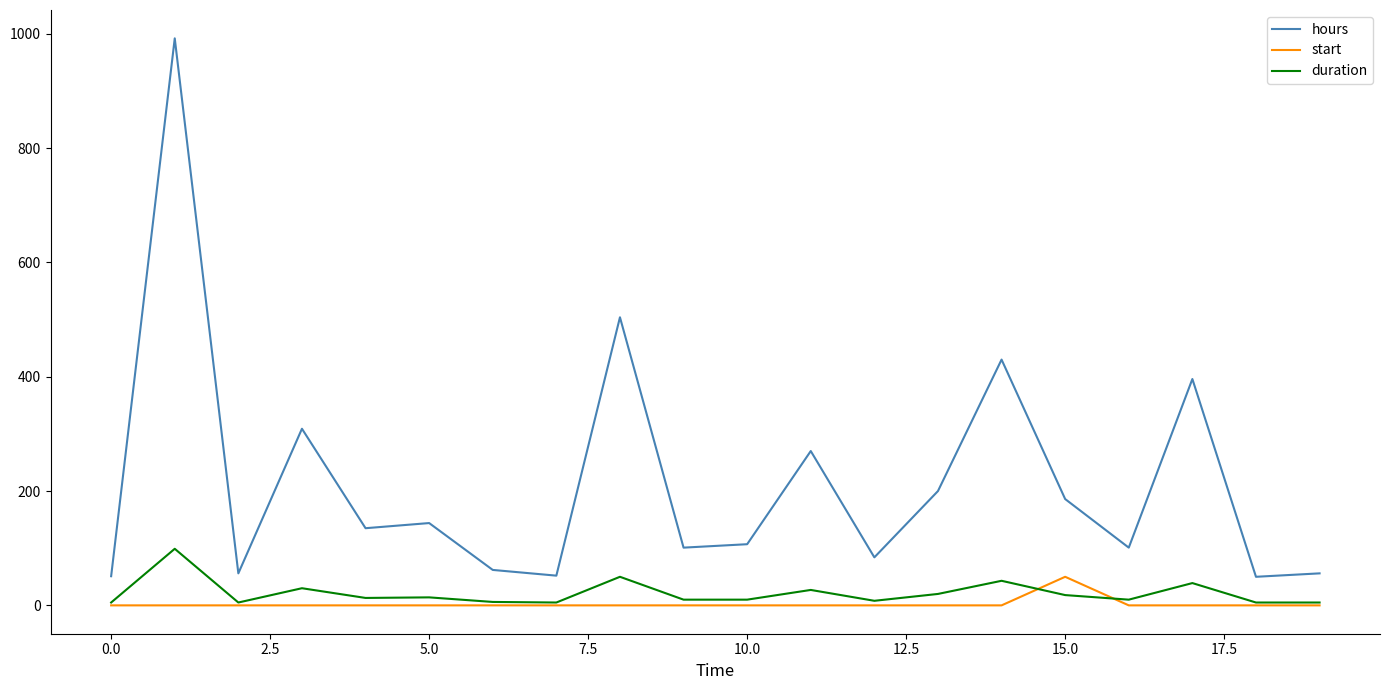

List the series in order of their peak value, highest first.

hours, duration, start